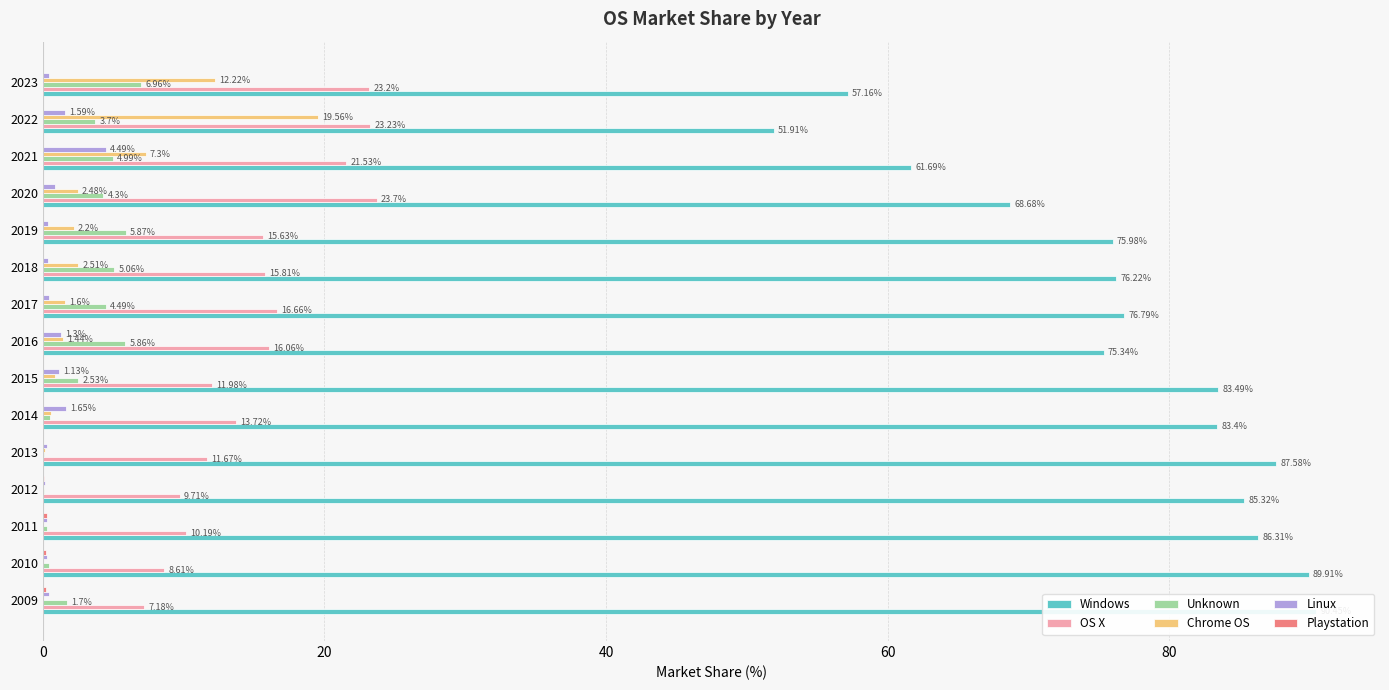

At 2016, list the series in order from largest to smallest.

Windows, OS X, Unknown, Chrome OS, Linux, Playstation